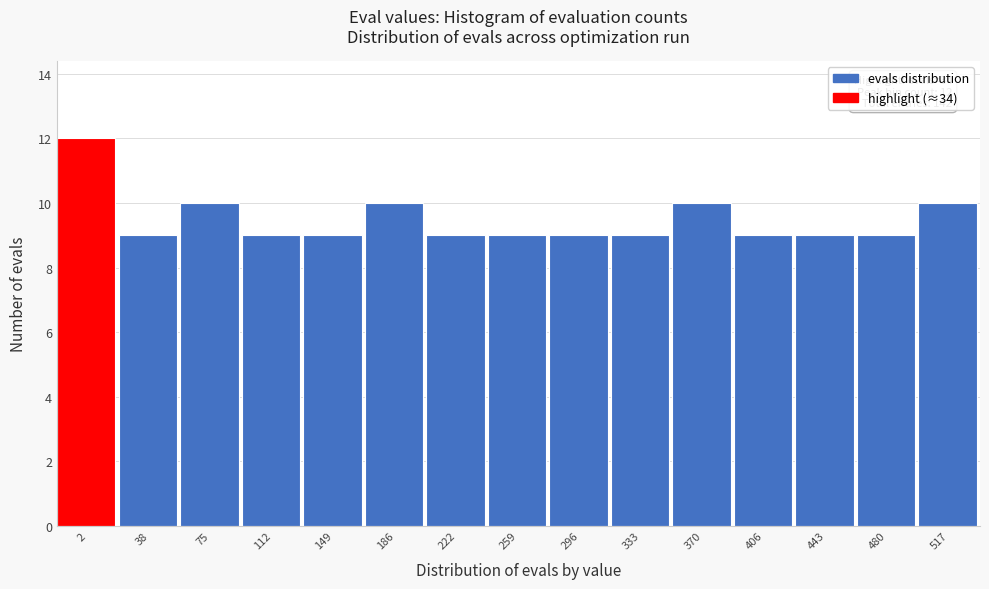

Reading left to right, what are all the values shown in this chart?

2=12	38=9	75=10	112=9	149=9	186=10	222=9	259=9	296=9	333=9	370=10	406=9	443=9	480=9	517=10